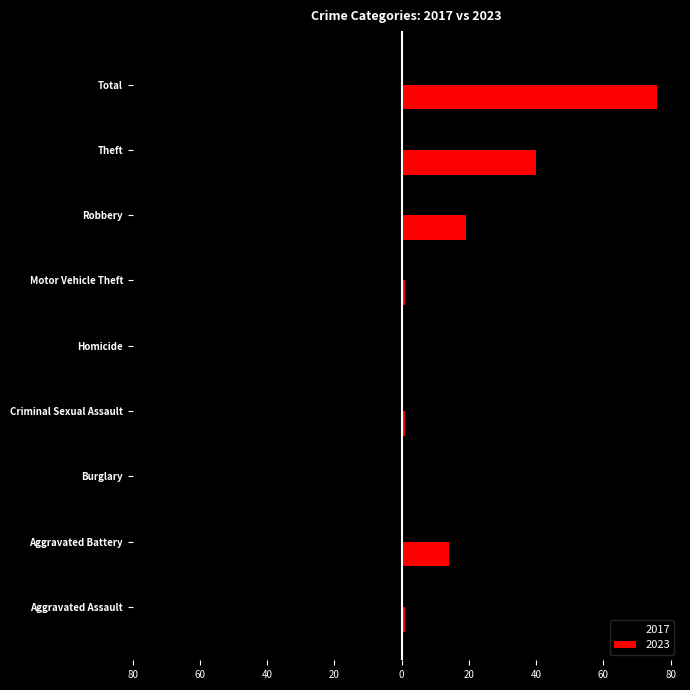

The 2017 series shows -88 at Total. True or false?

False